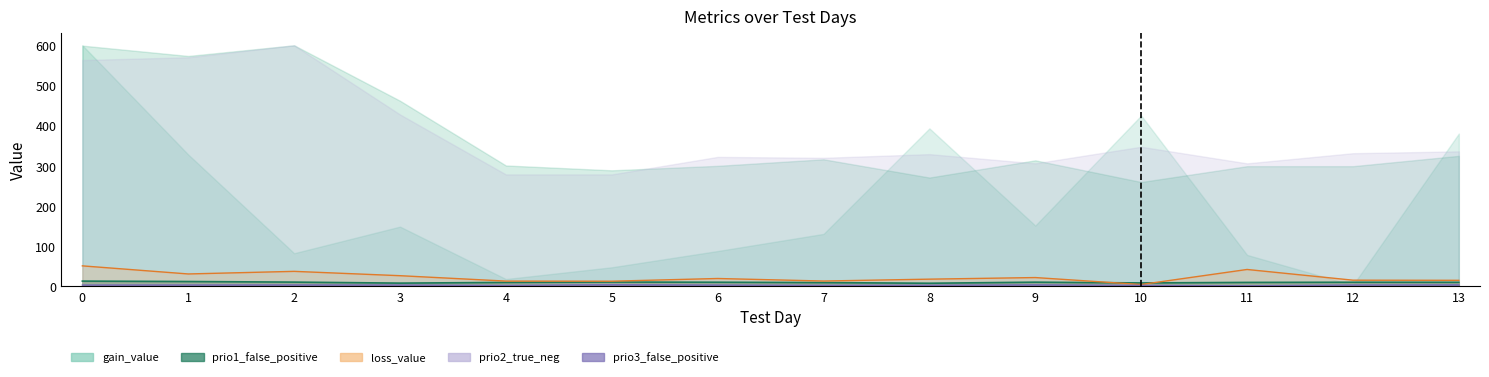

The prio3_false_positive series shows 2.4 at 6. True or false?

True